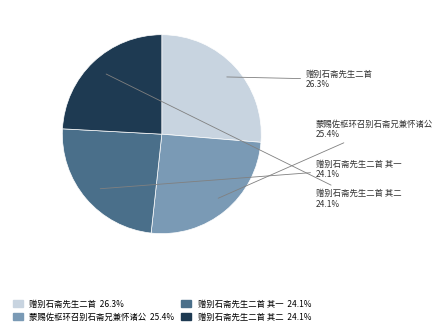

Is there a majority slice in this chart?

No